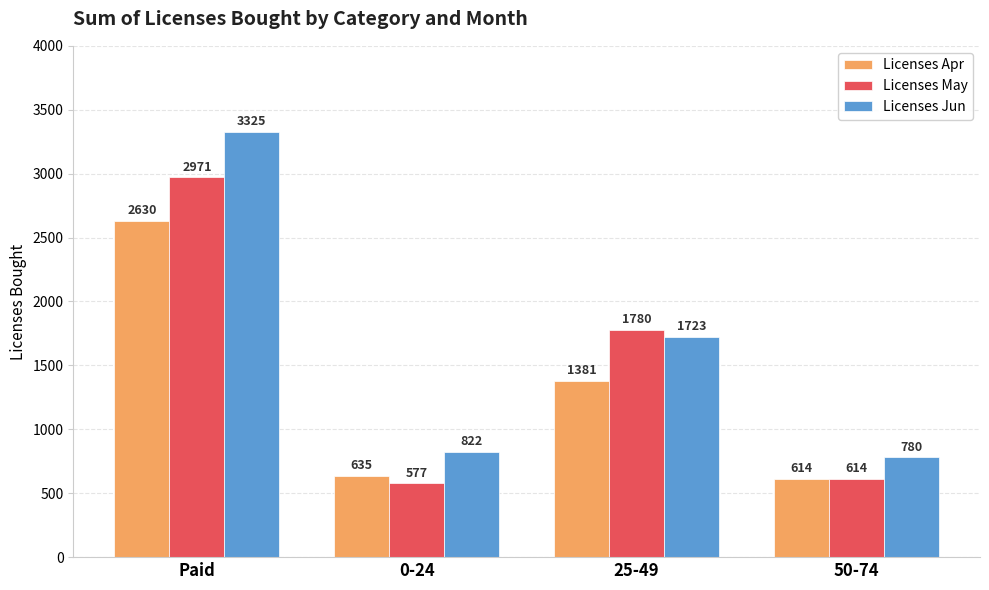

Rank the series at 0-24 from lowest to highest value.

Licenses May, Licenses Apr, Licenses Jun